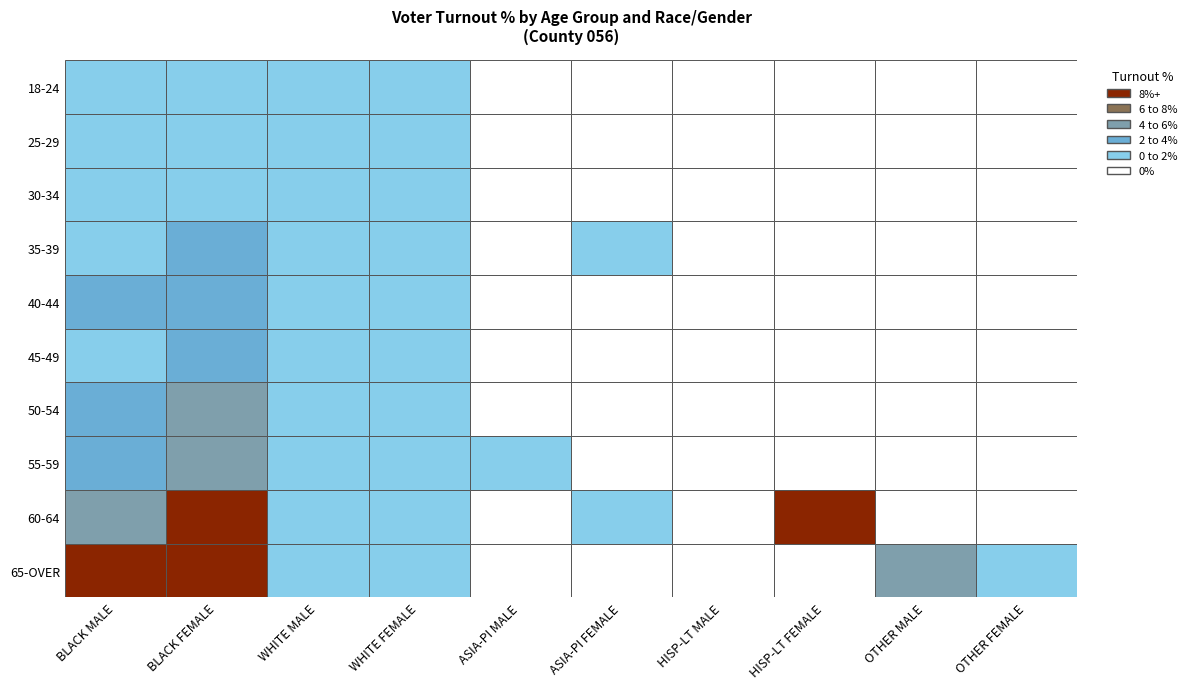

Reading left to right, extract all data points from this chart.

18-24: 0=0.8	1=1.7	2=0.2	3=0.4	4=0.0	5=0.0	6=0.0	7=0.0	8=0.0	9=0.0
25-29: 0=0.6	1=0.8	2=0.1	3=0.1	4=0.0	5=0.0	6=0.0	7=0.0	8=0.0	9=0.0
30-34: 0=0.4	1=1.7	2=0.2	3=0.4	4=0.0	5=0.0	6=0.0	7=0.0	8=0.0	9=0.0
35-39: 0=1.0	1=2.5	2=0.4	3=0.5	4=0.0	5=1.0	6=0.0	7=0.0	8=0.0	9=0.0
40-44: 0=2.9	1=3.0	2=0.3	3=0.1	4=0.0	5=0.0	6=0.0	7=0.0	8=0.0	9=0.0
45-49: 0=1.6	1=2.8	2=0.1	3=0.4	4=0.0	5=0.0	6=0.0	7=0.0	8=0.0	9=0.0
50-54: 0=2.8	1=4.4	2=0.3	3=0.2	4=0.0	5=0.0	6=0.0	7=0.0	8=0.0	9=0.0
55-59: 0=3.6	1=5.5	2=0.4	3=0.7	4=1.5	5=0.0	6=0.0	7=0.0	8=0.0	9=0.0
60-64: 0=5.7	1=8.2	2=0.6	3=0.7	4=0.0	5=1.7	6=0.0	7=10.0	8=0.0	9=0.0
65-OVER: 0=9.0	1=10.0	2=1.0	3=1.2	4=0.0	5=0.0	6=0.0	7=0.0	8=4.5	9=1.5